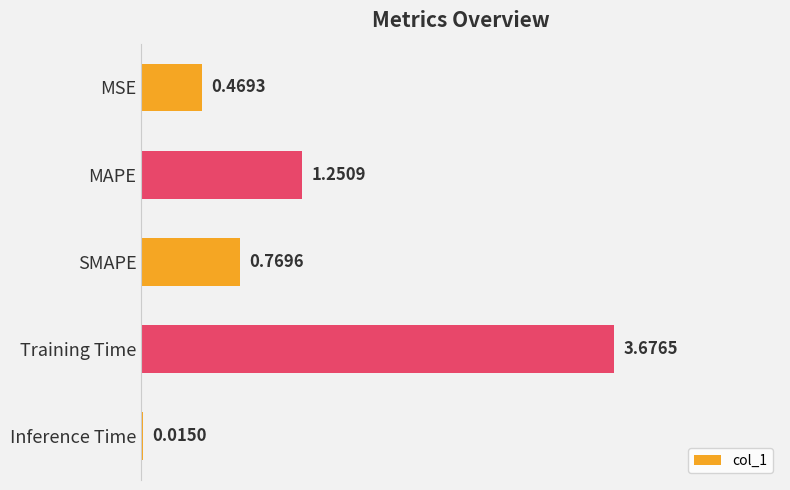

What is the label of the 4th bar from the top?

Training Time